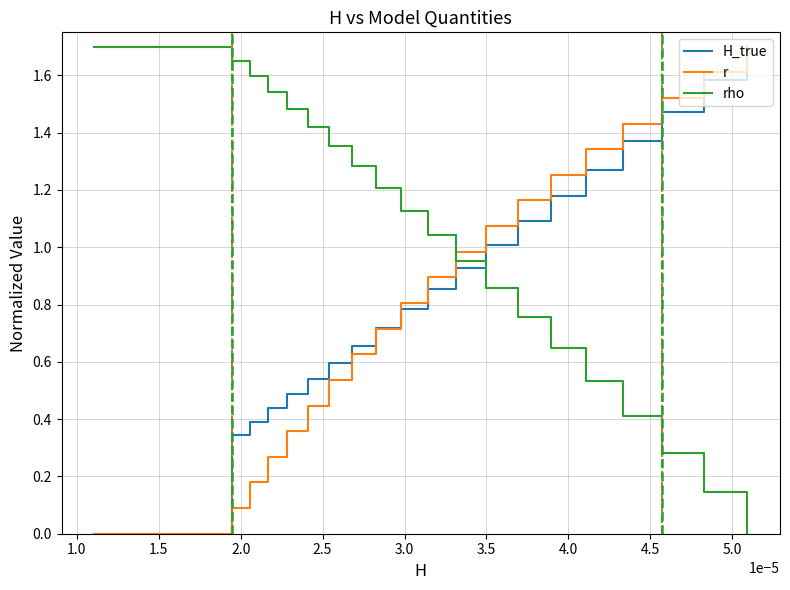

Which series has the largest total across all categories?

rho